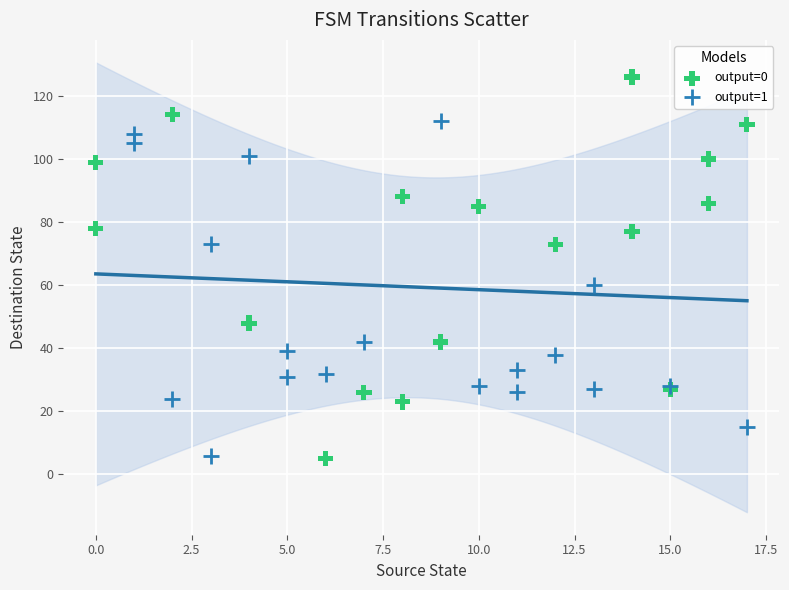

Which series reaches the maximum Y coordinate?

output=0